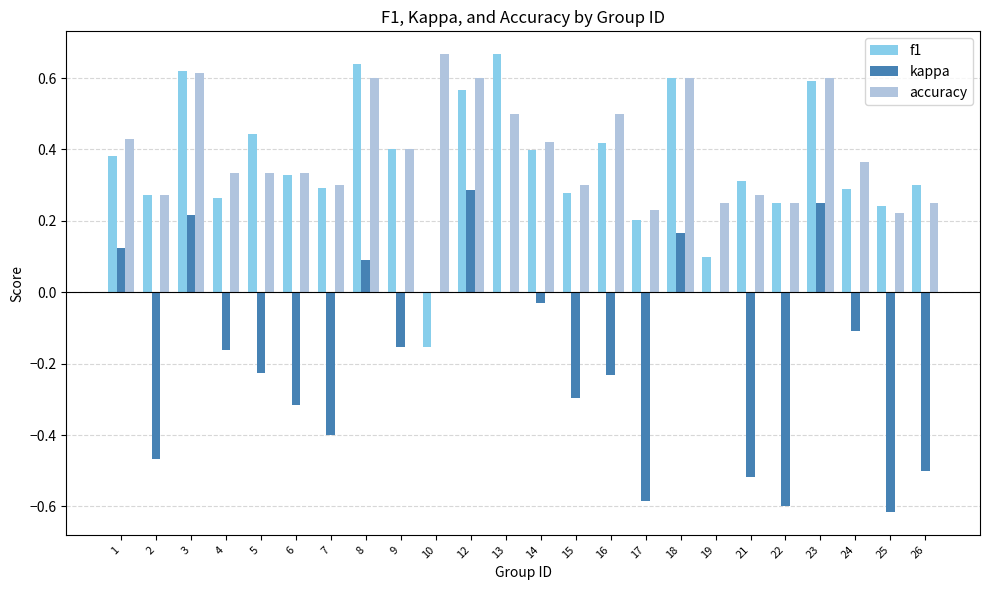

Which series changed the most between 6 and 23?

kappa